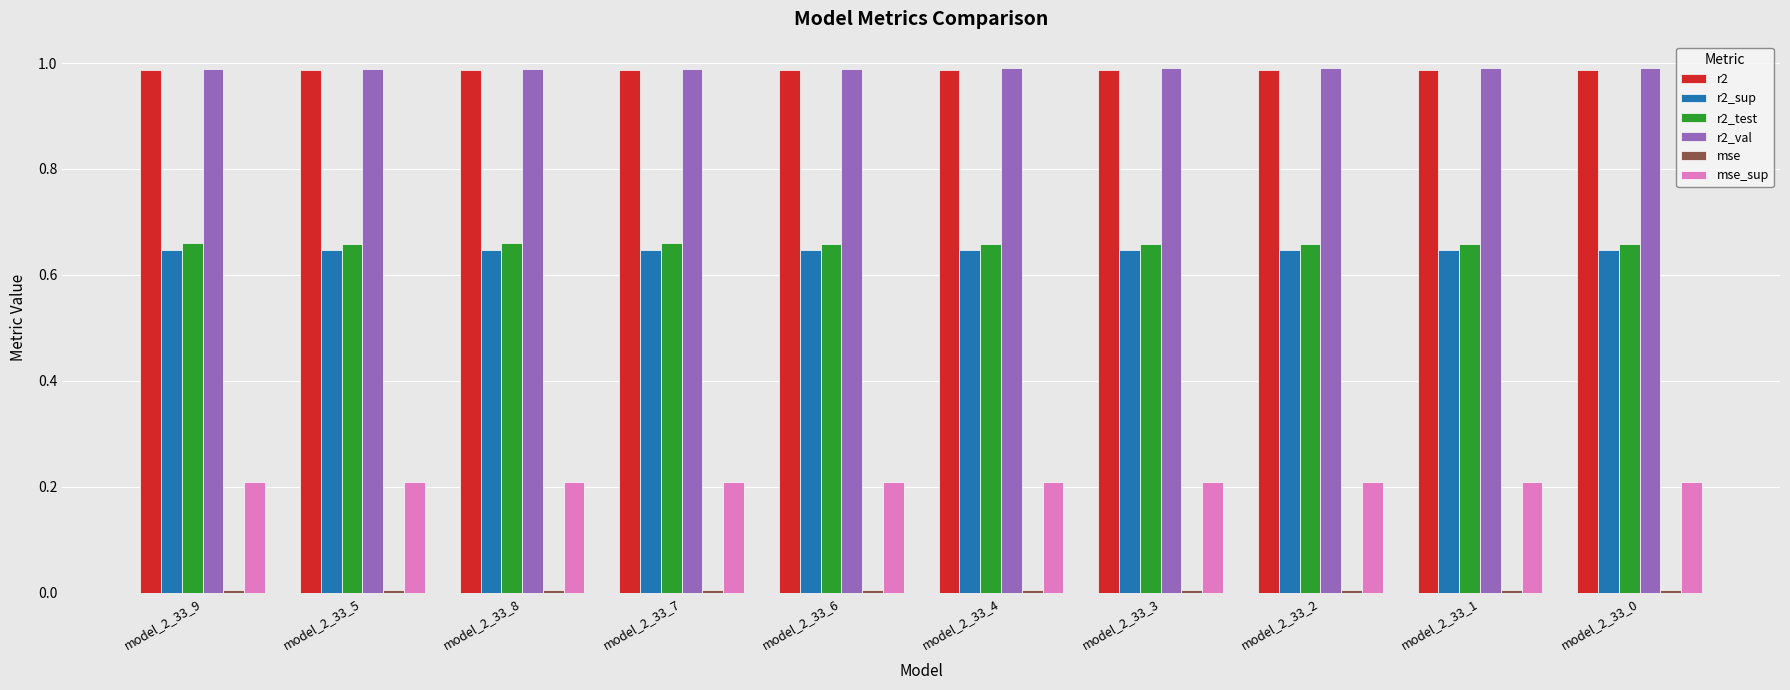

What is the label of the 7th bar from the left?

model_2_33_3